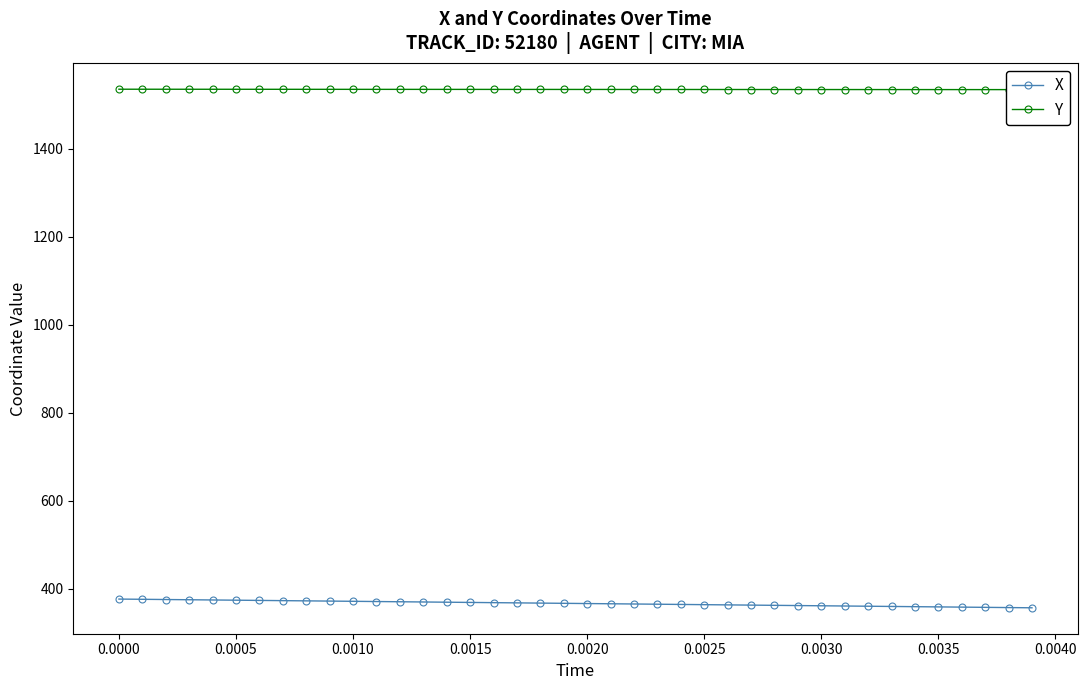

At which label is X closest to 366?

0.0020